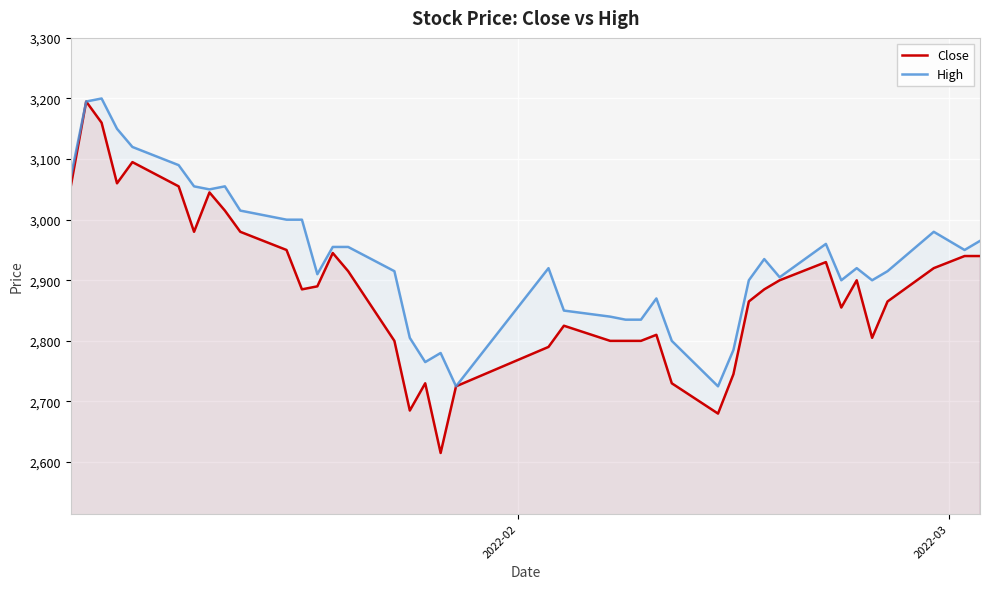

True or false: Close and High cross at least once.

False